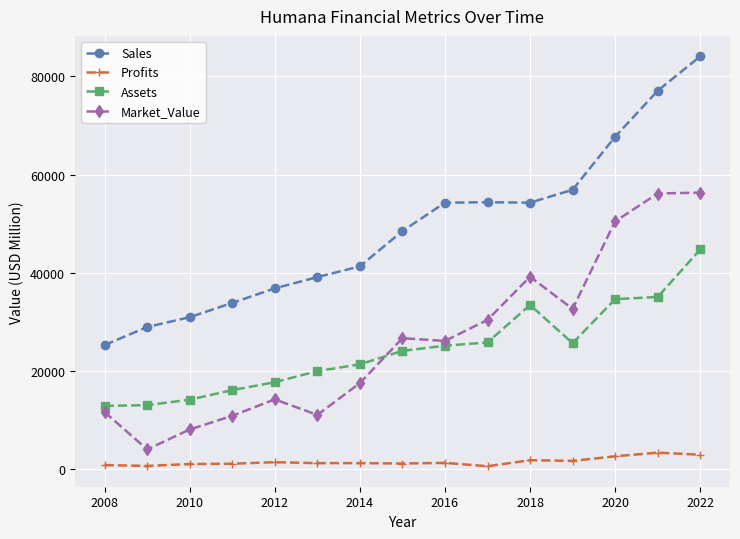

What is the minimum value for Assets?

12880.0